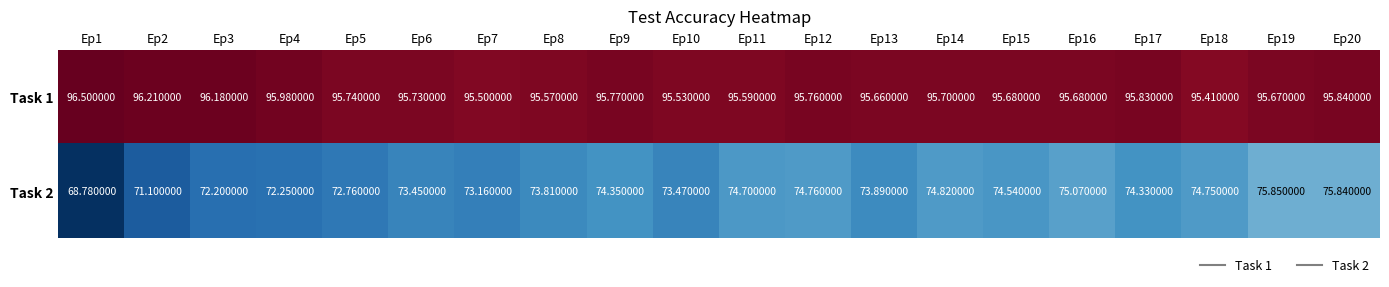

Is the value of Task 2 at Ep18 greater than the value of Task 1 at Ep9?

No